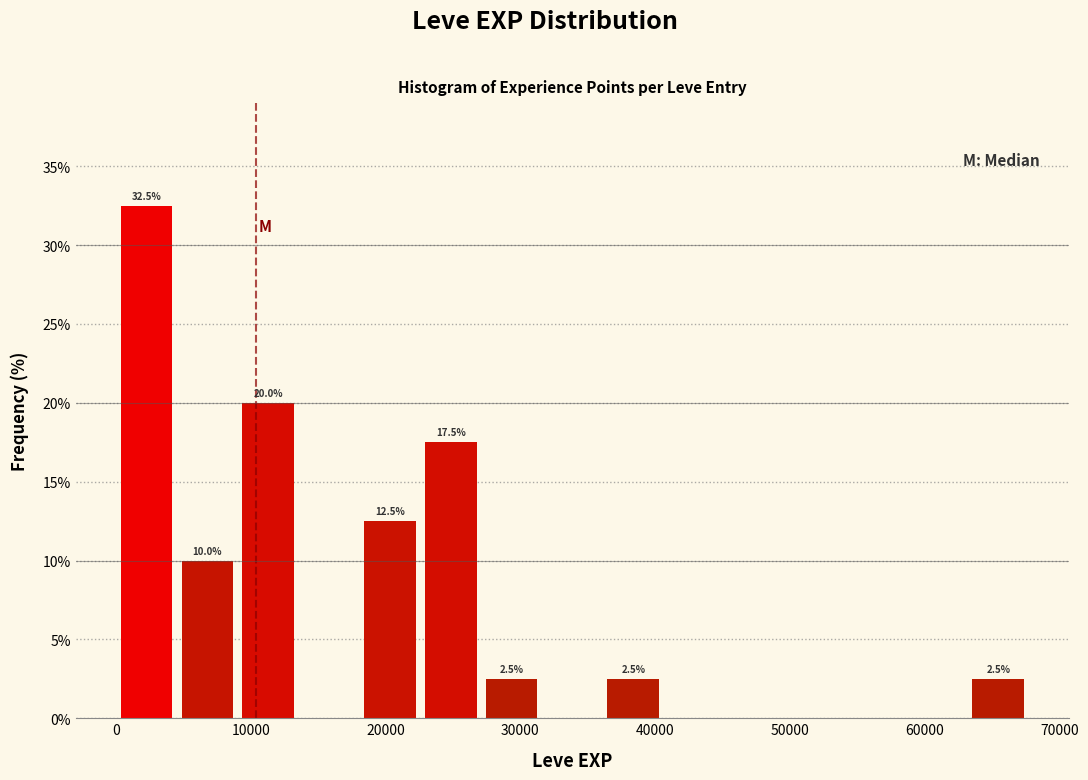

Over which range of the x-axis is the bar tallest?

0 to 5000